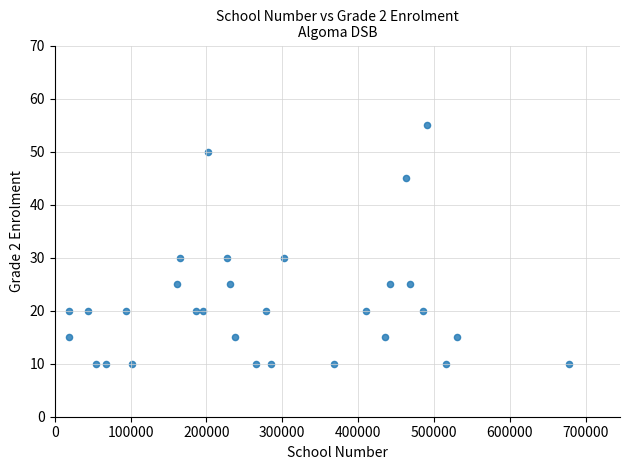

What is the range of Y values (max minus min)?

45